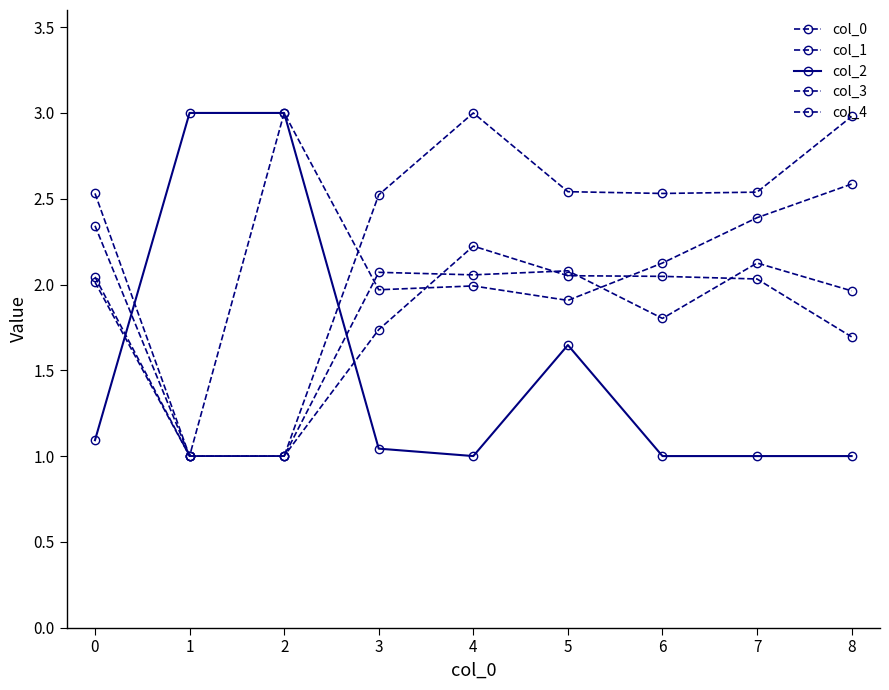

Where do col_3 and col_4 first cross each other?

3 and 4